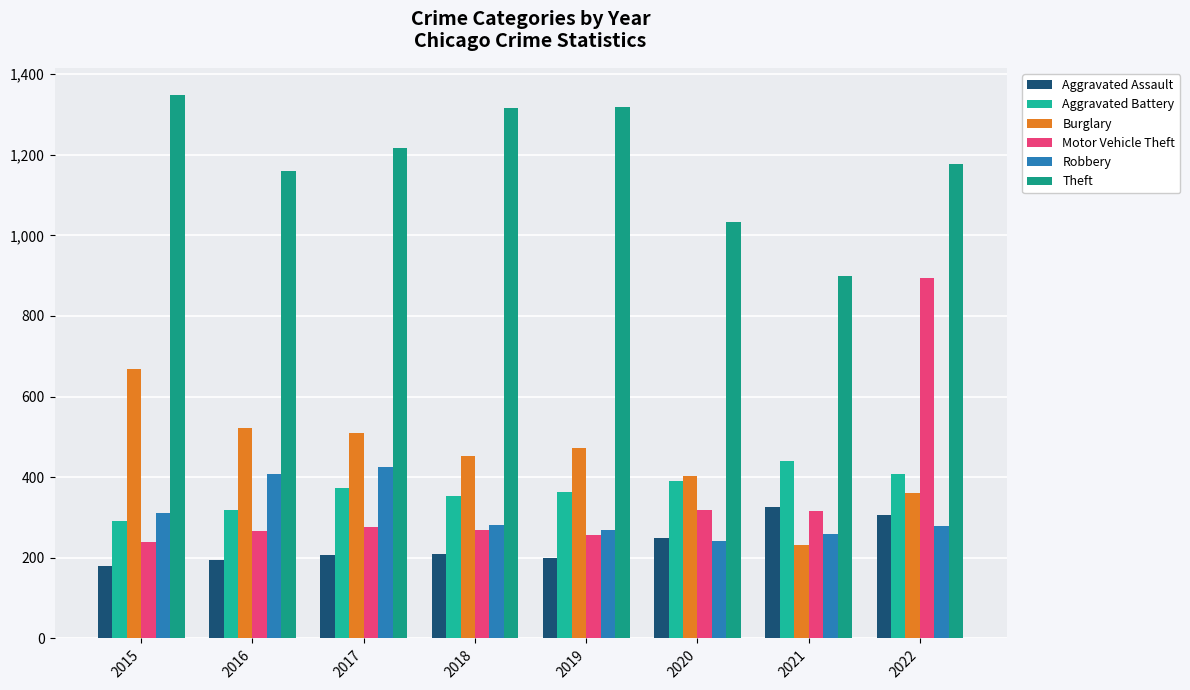

How many groups of bars are there?

8